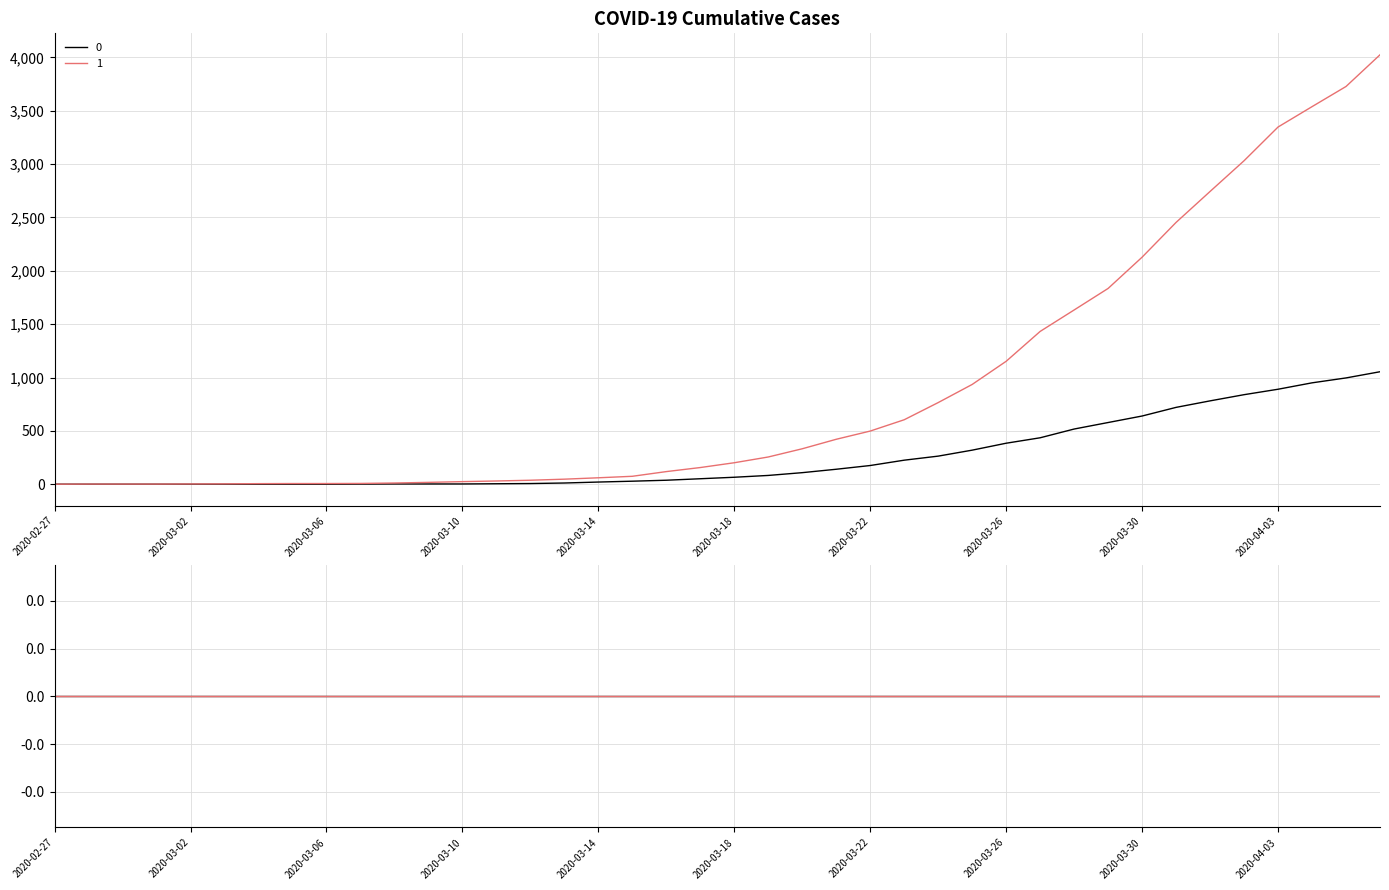

Does the chart have visible grid lines?

Yes